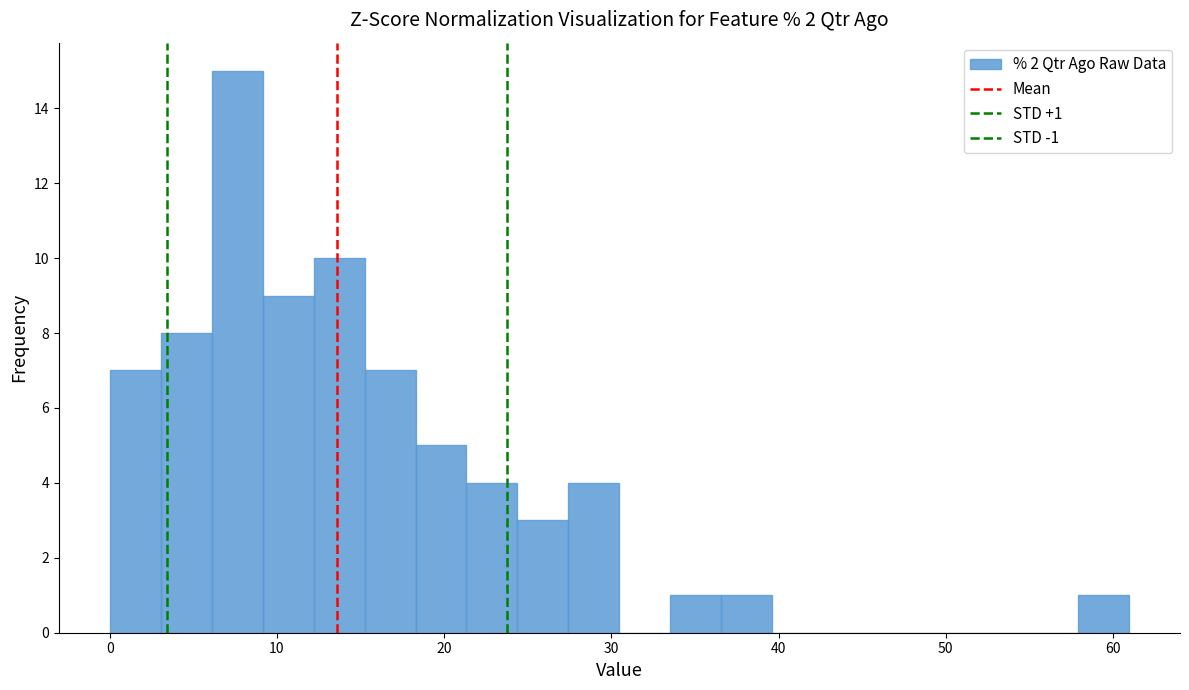

Read against the x-axis, roughly where is the centre of the tallest bar?

8